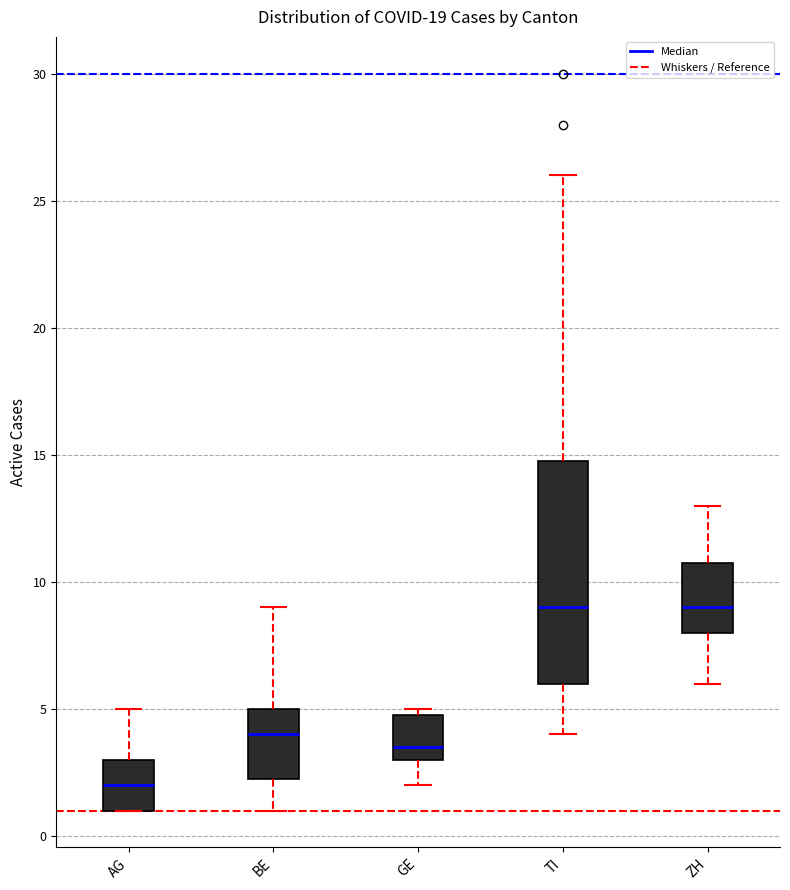

Comparing the boxes themselves (not the whiskers), which one is the tallest?

TI